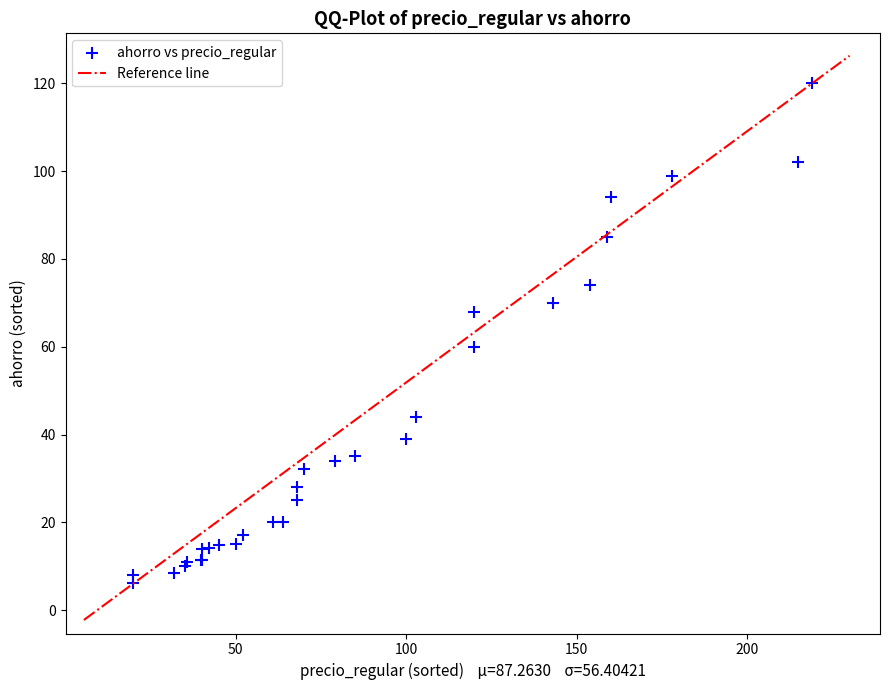

What Y value in the scatter plot is closest to 63?

60.0